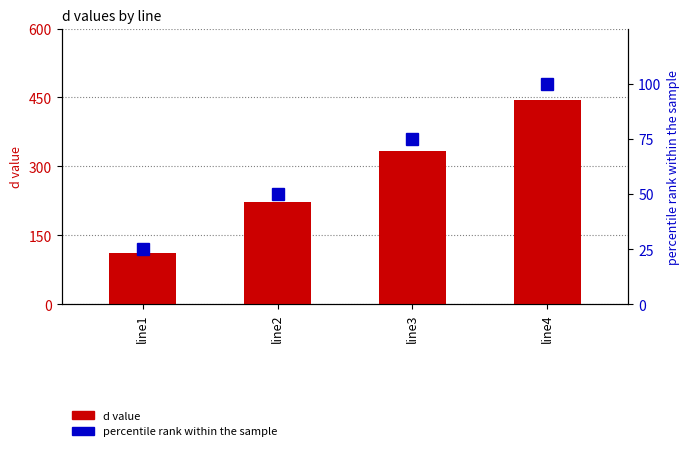

Reading left to right, extract all data points from this chart.

d value: 111.1	222.2	333.3	444.4
percentile rank within the sample: 25.0	50.0	75.0	100.0